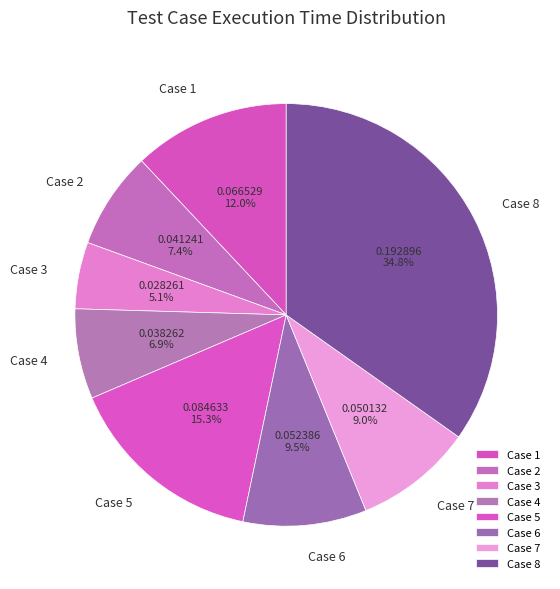

Is there any slice that represents more than half of the pie?

No